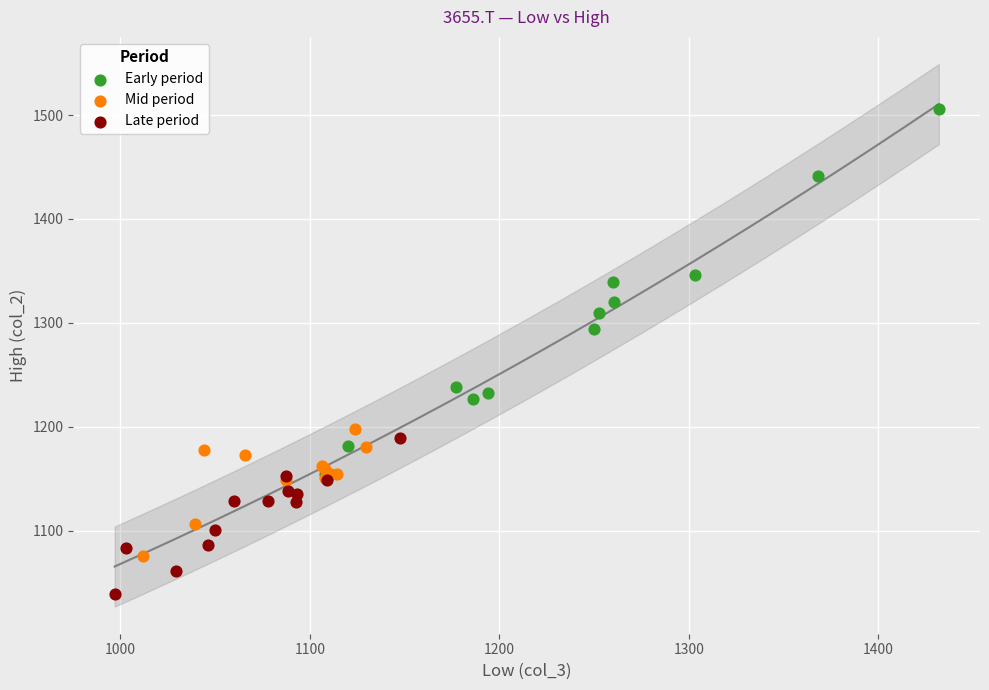

What are all the series names shown in the legend?

Early period, Mid period, Late period